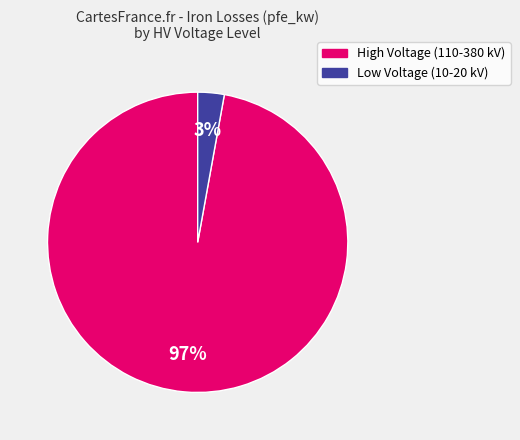

Is there a majority slice in this chart?

Yes